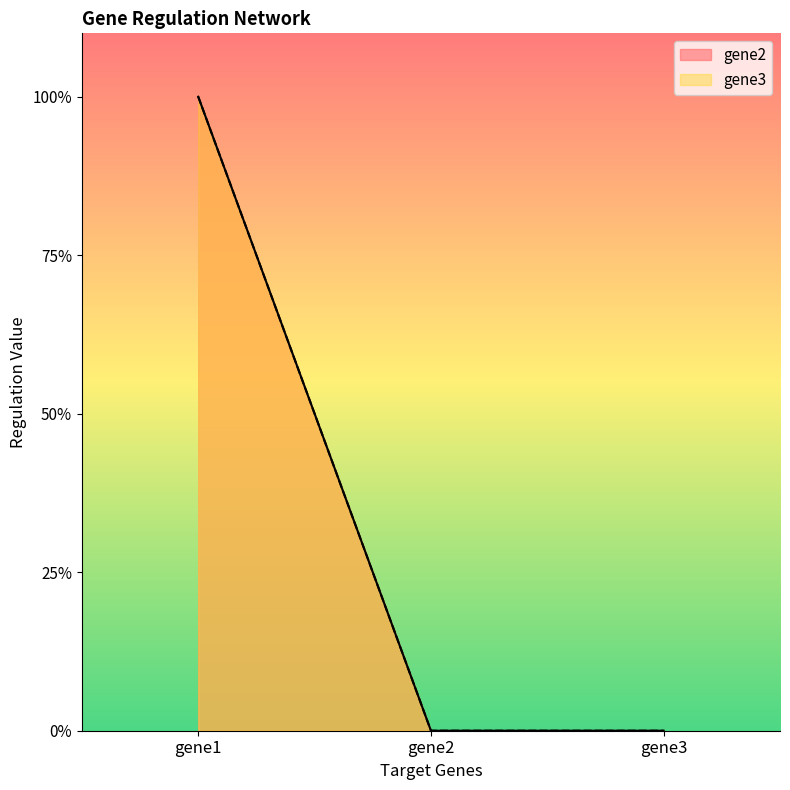

Does the chart have visible grid lines?

No